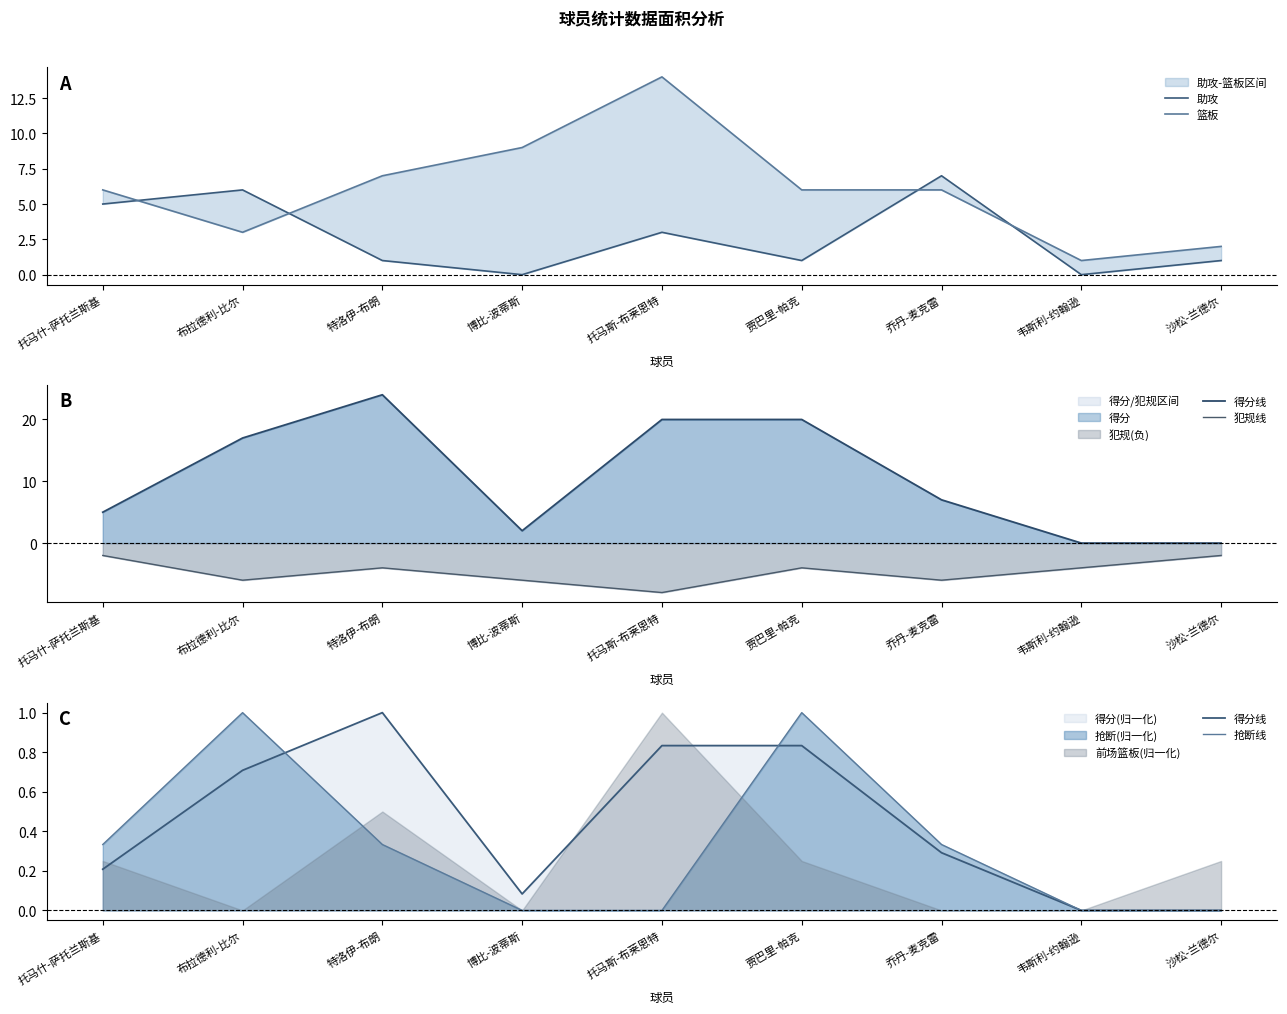

True or false: 助攻 has more than 2 points higher than both neighbors.

True